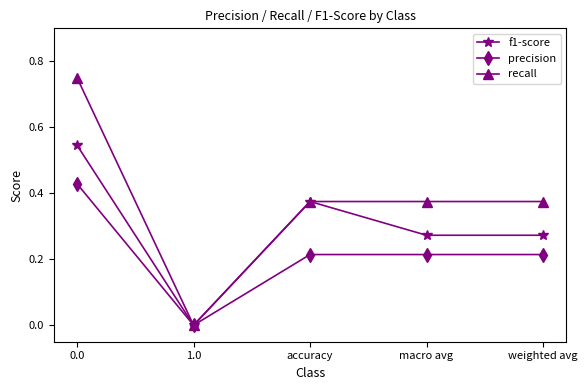

What are all the series names shown in the legend?

f1-score, precision, recall